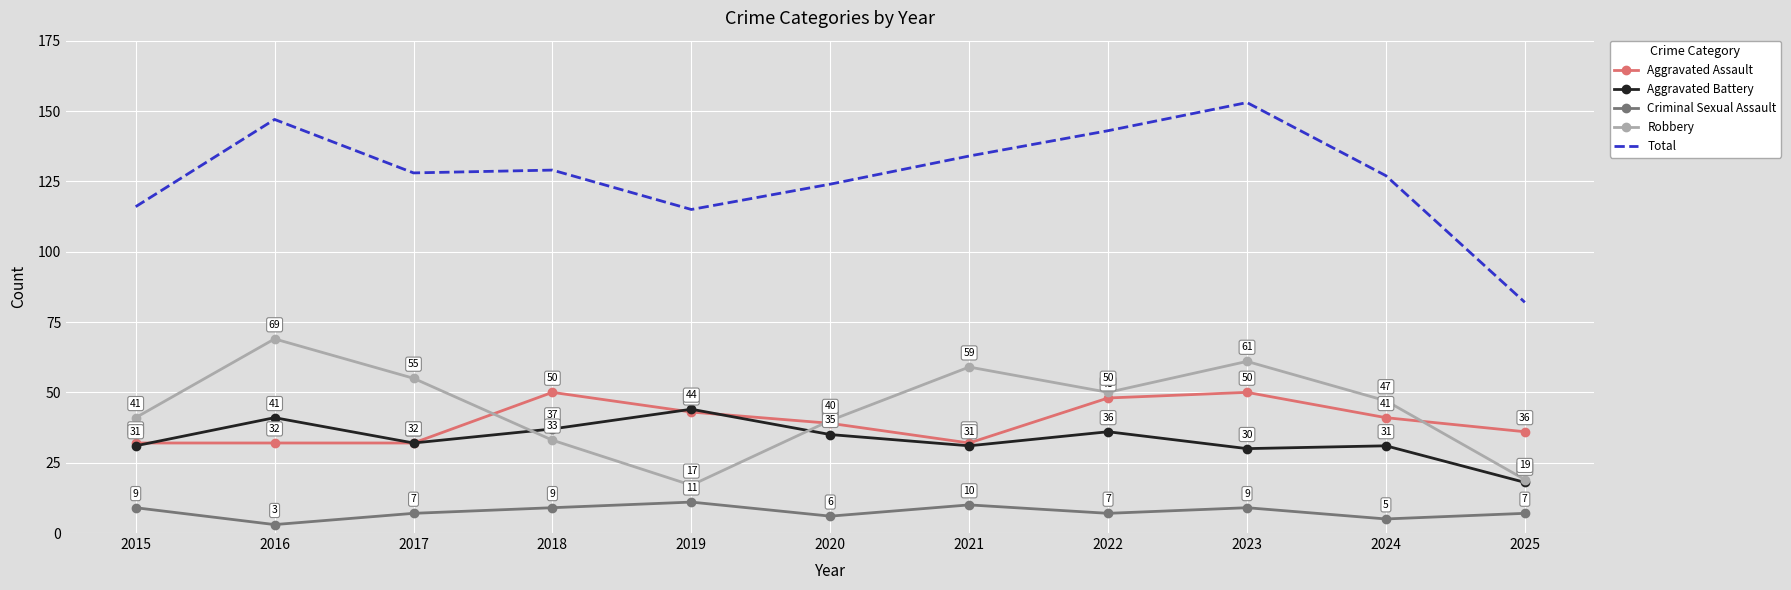

Count the number of categories in the chart.

11